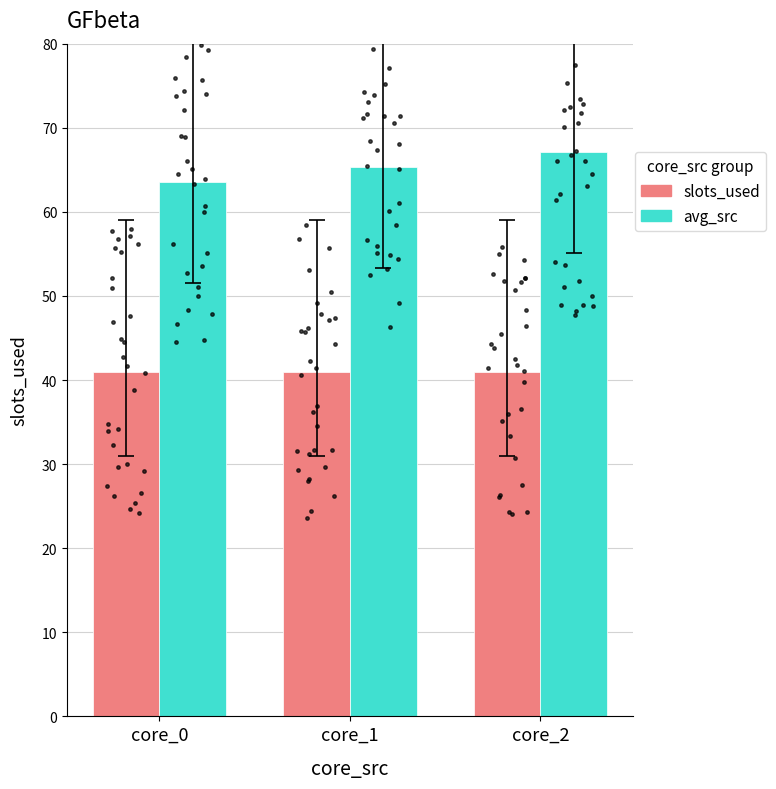

Which series has the largest total across all categories?

avg_src